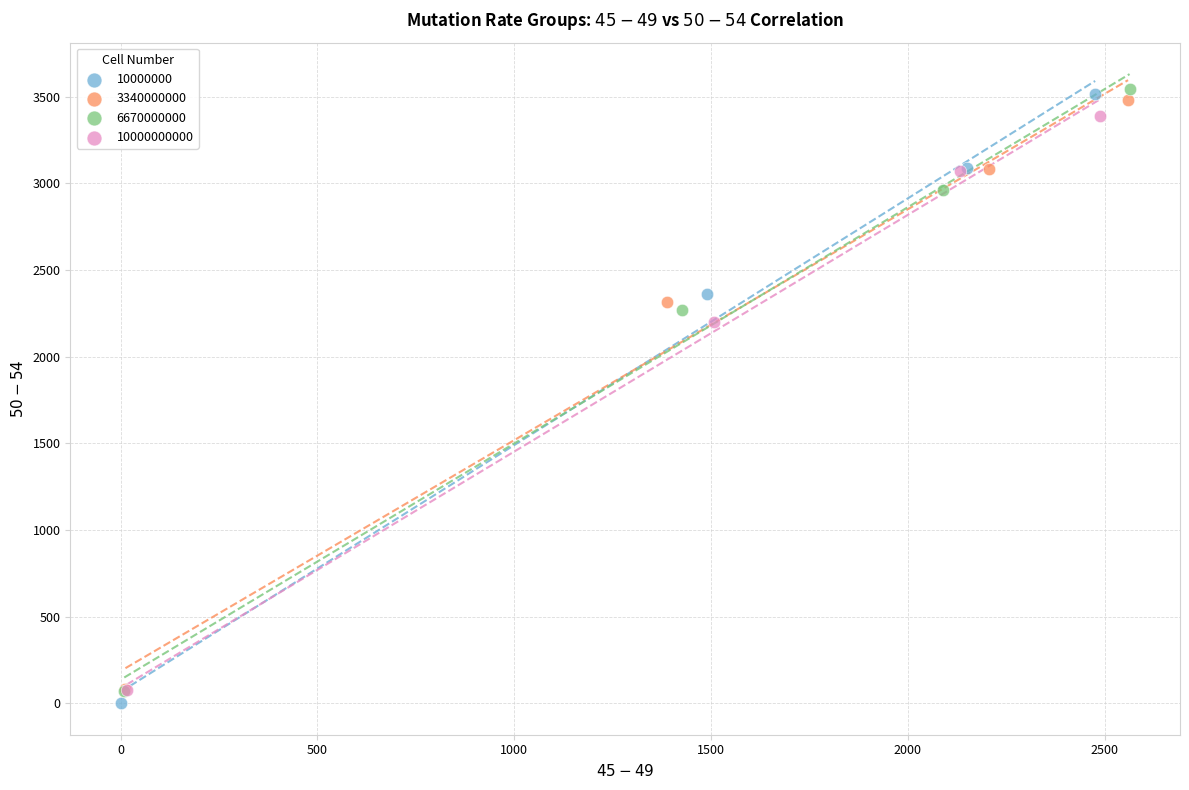

Which series contains the lowest Y value?

10000000